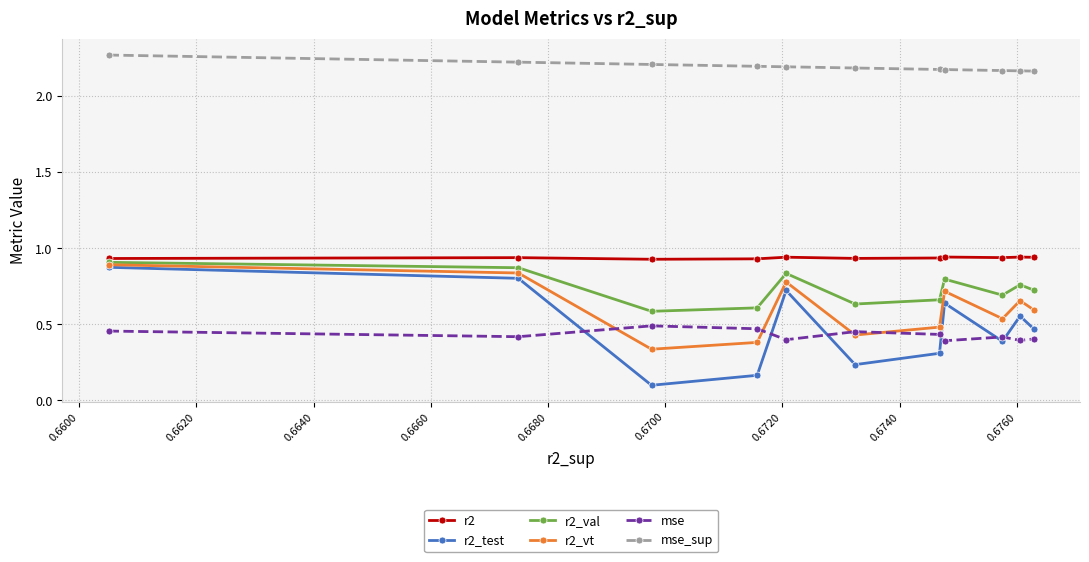

Which series has the largest total across all categories?

mse_sup